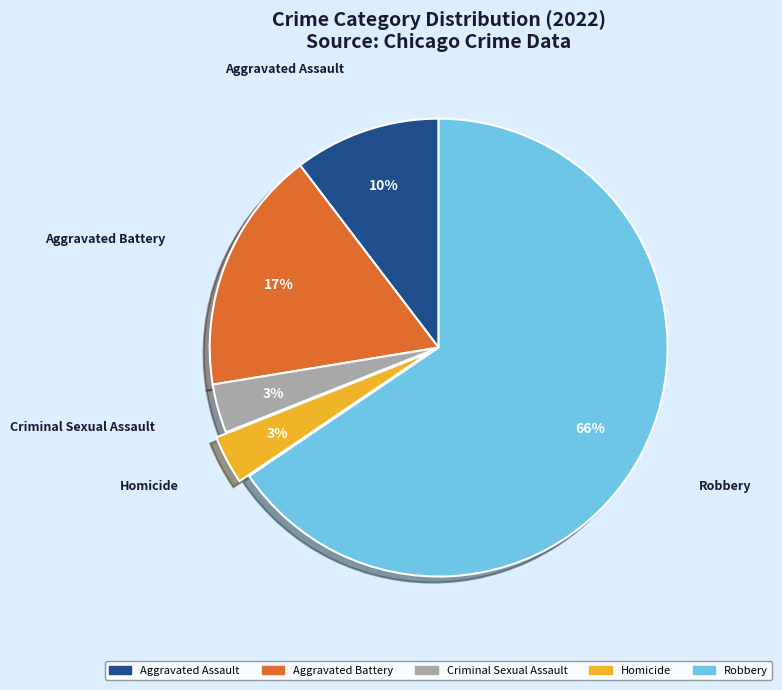

What is the largest slice in the pie chart?

Robbery